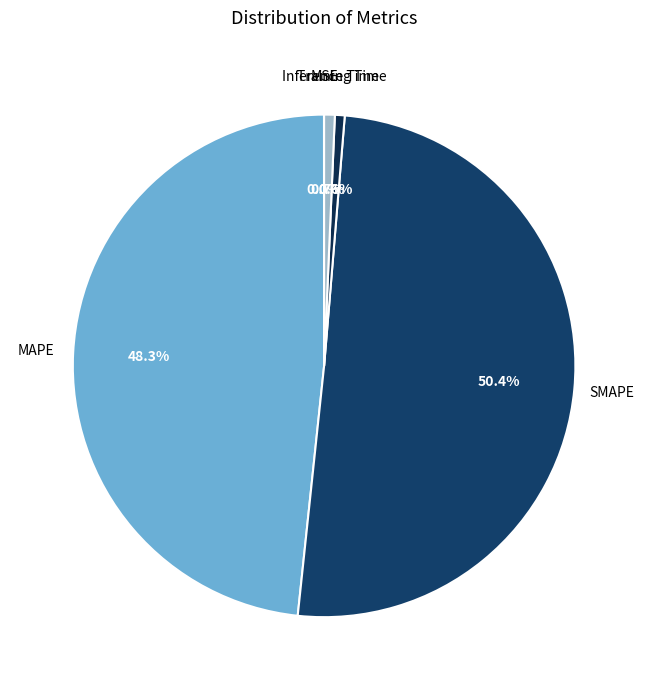

What is the largest slice in the pie chart?

SMAPE